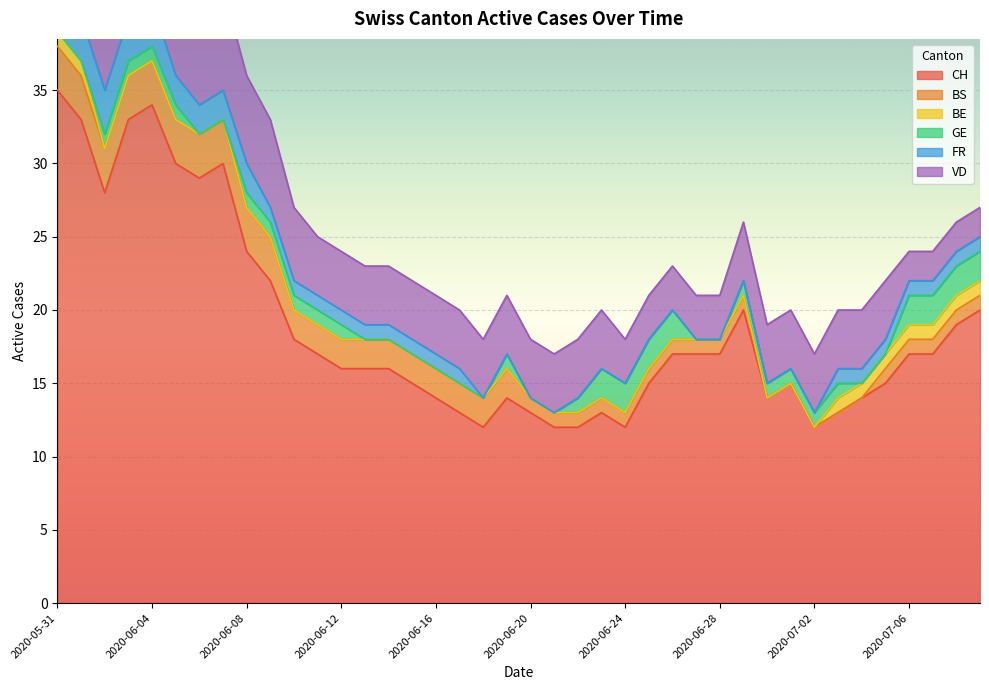

What position from the left is 2020-06-08?

9